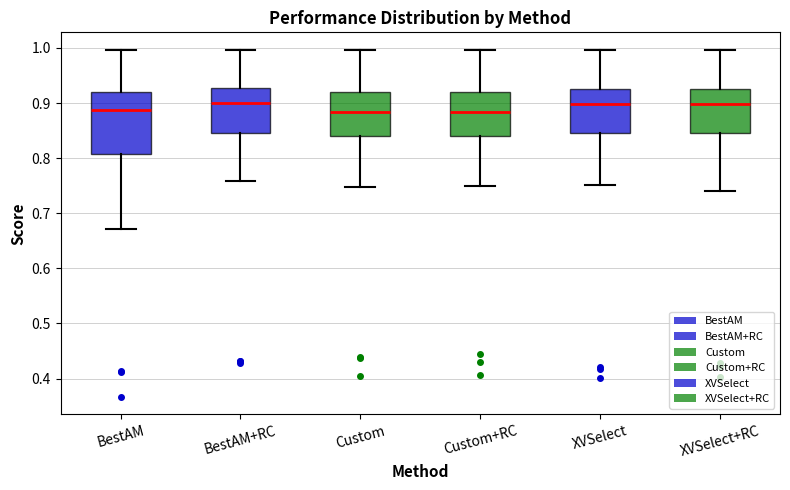

Reading left to right, read every box against the y-axis: the position of its median line, the range the box covers, and the ends of its whiskers. The values are not printed on the chart, so give them approximately, as read against the axis.

BestAM: median 0.89, box 0.81 to 0.92, whiskers 0.67 to 1.00
BestAM+RC: median 0.90, box 0.85 to 0.93, whiskers 0.76 to 1.00
Custom: median 0.88, box 0.84 to 0.92, whiskers 0.75 to 1.00
Custom+RC: median 0.88, box 0.84 to 0.92, whiskers 0.75 to 1.00
XVSelect: median 0.90, box 0.85 to 0.93, whiskers 0.75 to 1.00
XVSelect+RC: median 0.90, box 0.84 to 0.93, whiskers 0.74 to 1.00